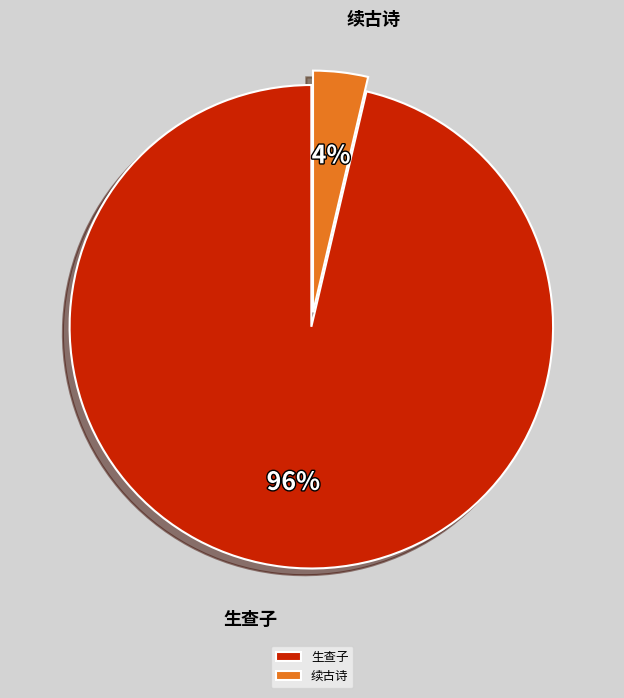

What is the smallest slice in the pie chart?

续古诗